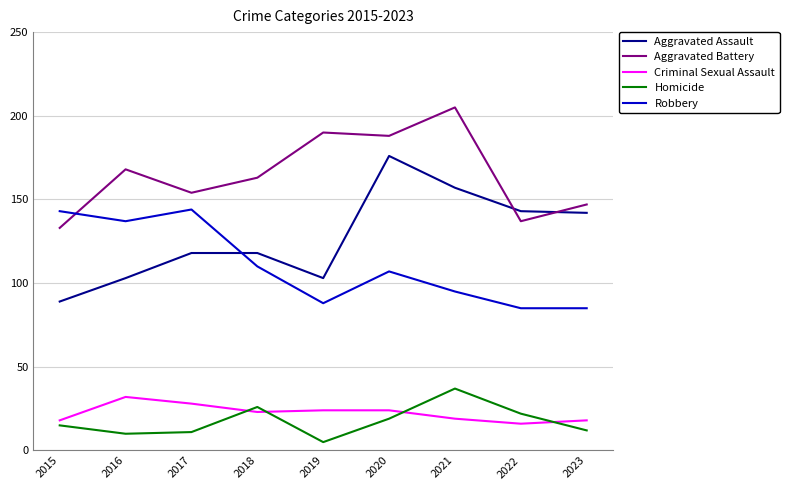

What is the maximum value for Homicide?

37